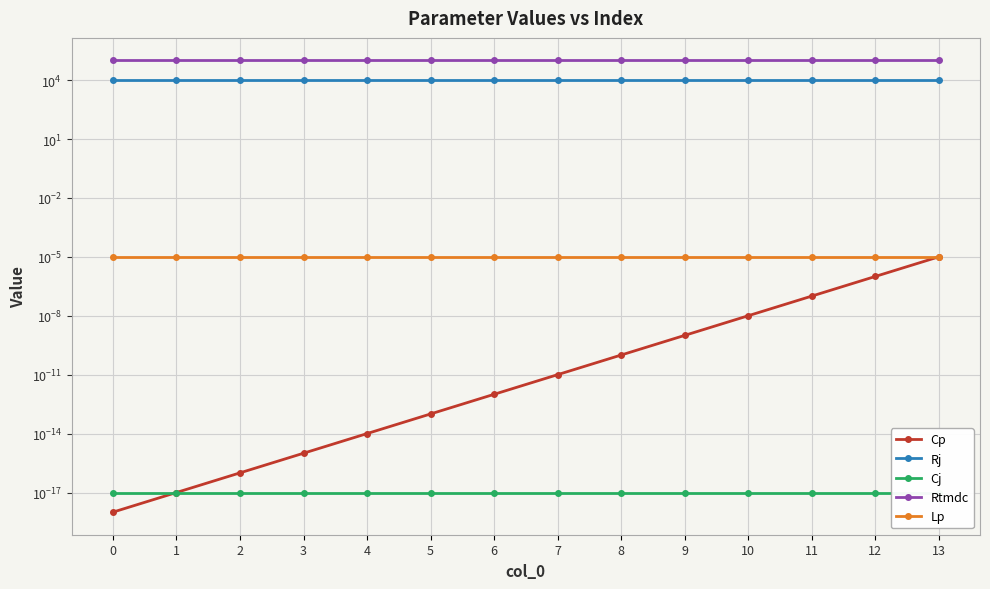

Does the chart display data point markers on the line(s)?

Yes